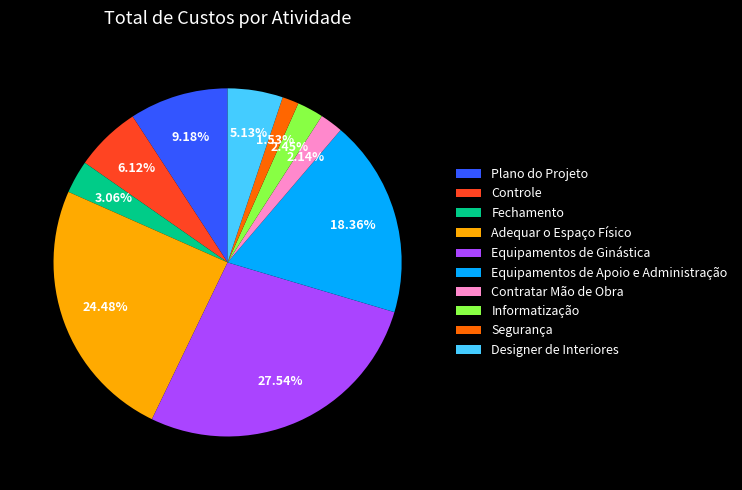

To the nearest percent, what is the average slice percentage?

10%